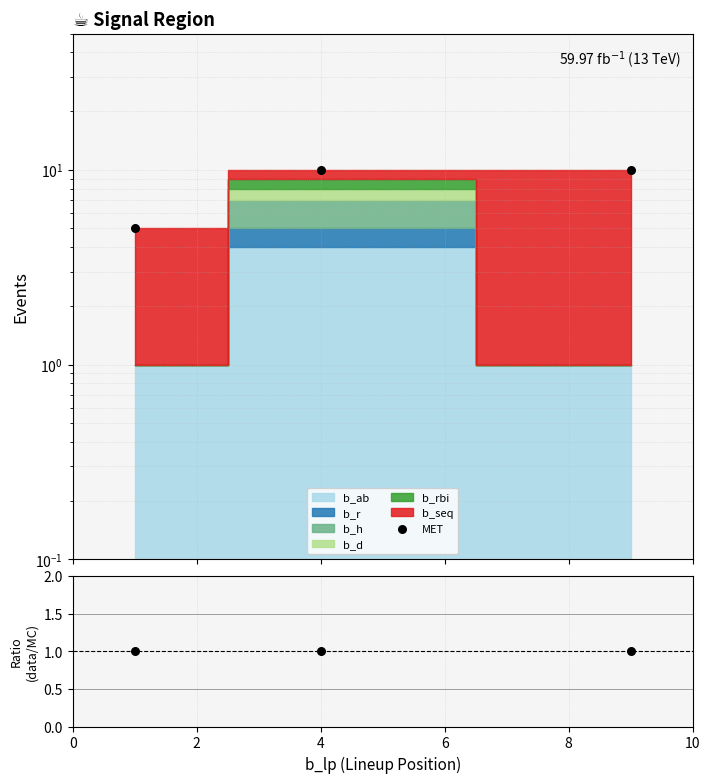

At which category is the sum across all series the highest?

4